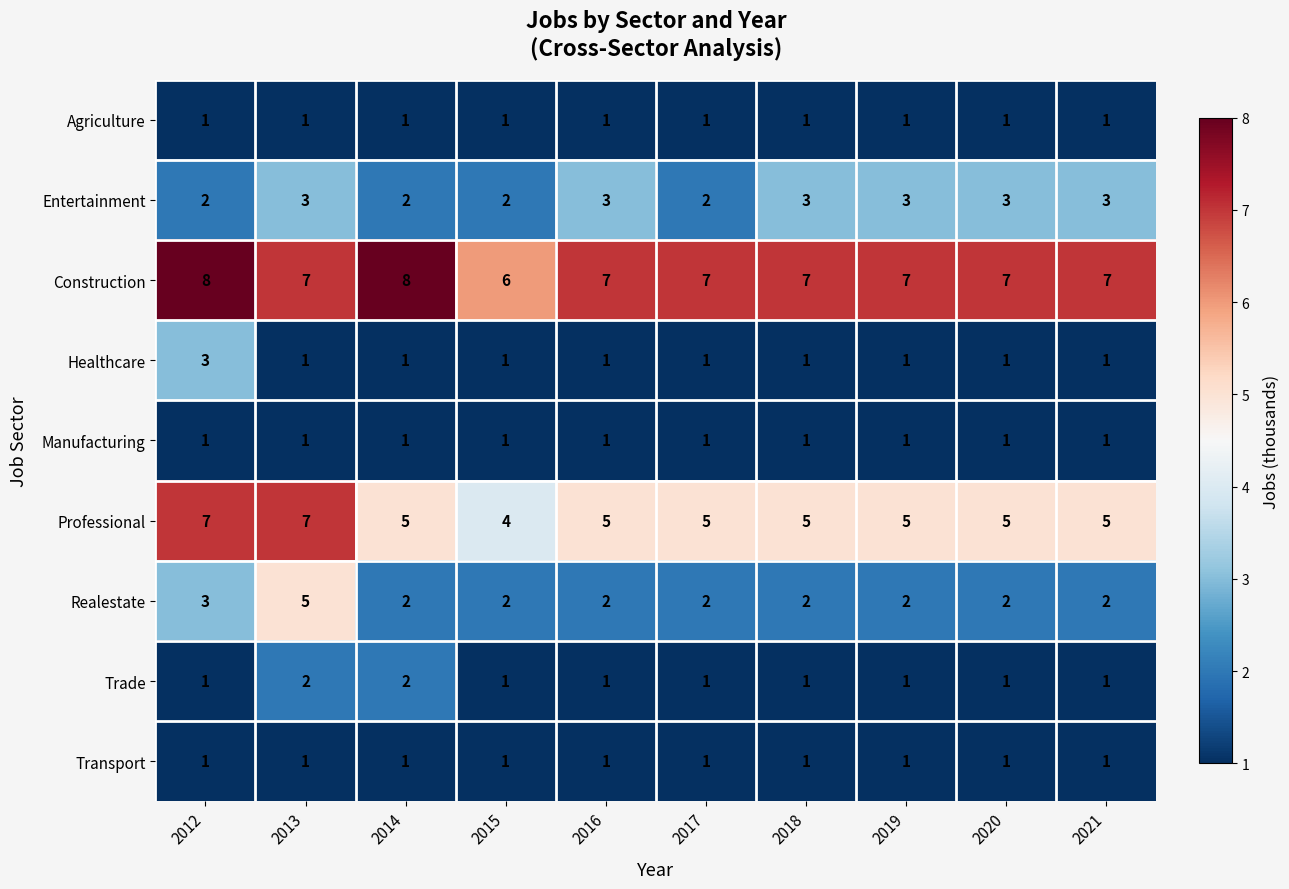

Count the Healthcare values in the range 1 to 2.

9